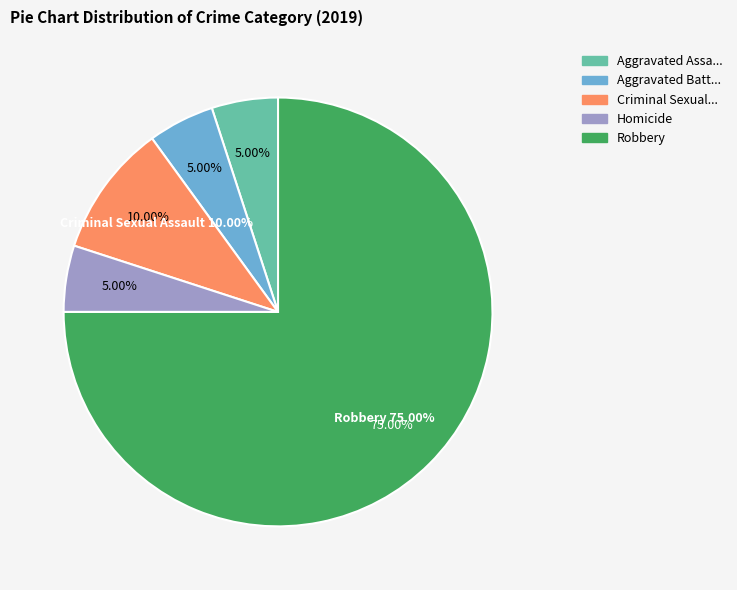

True or false: Aggravated Battery accounts for 20% of the total.

False